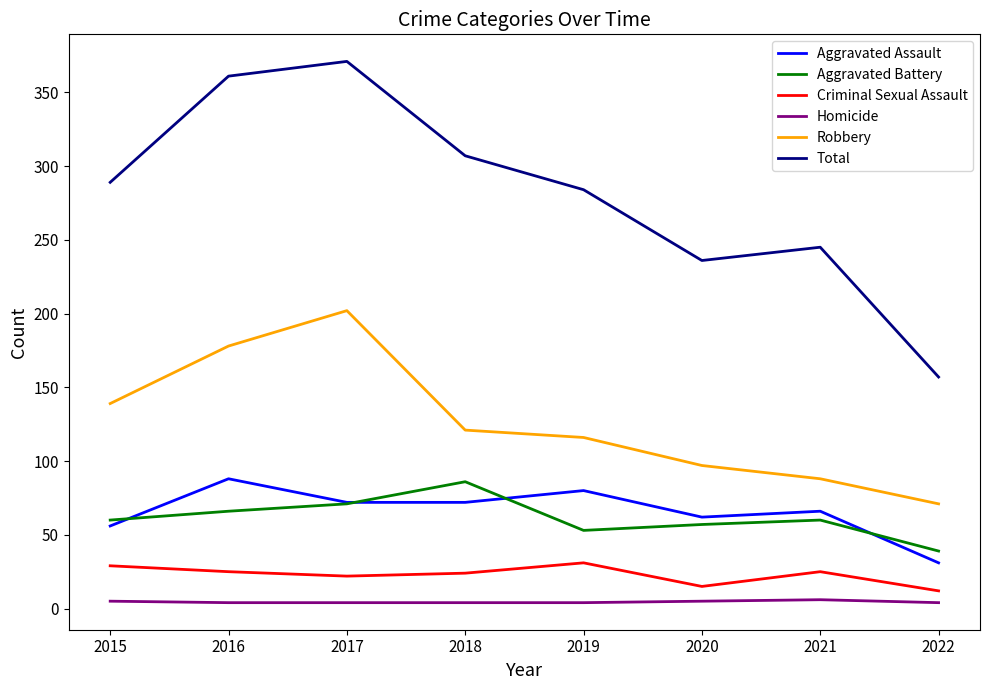

Which series has the widest spread of values?

Total